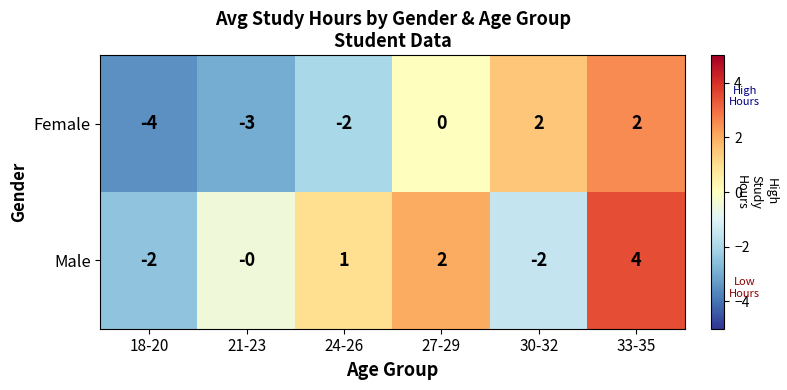

List the series in order of their peak value, lowest first.

Female, Male